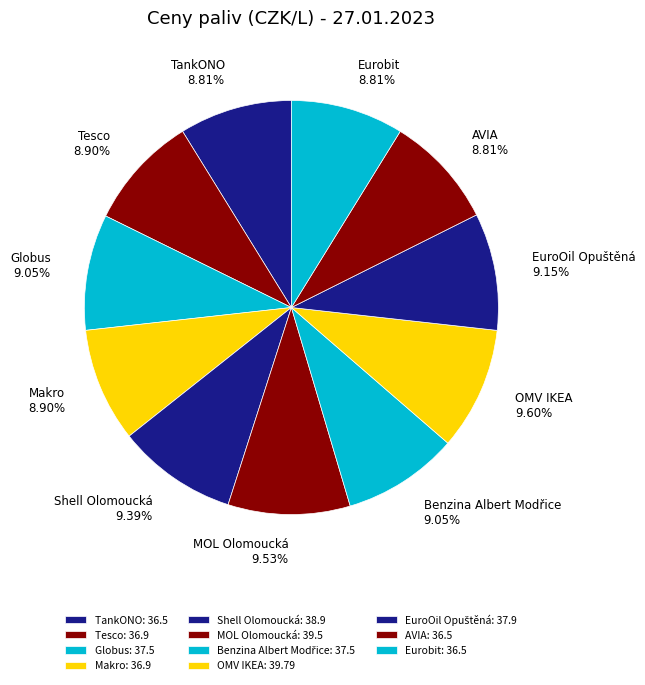

Combined, do Globus and Eurobit account for over 50%?

No